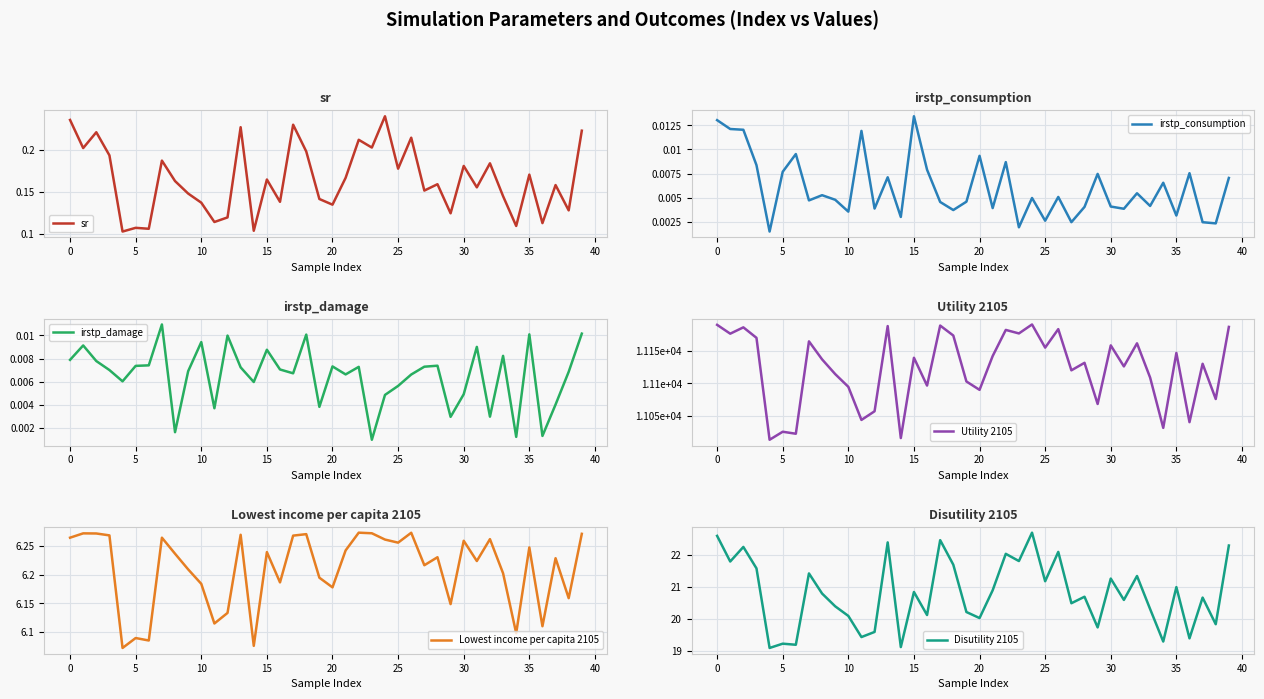

At which label does irstp_consumption reach its peak?

15